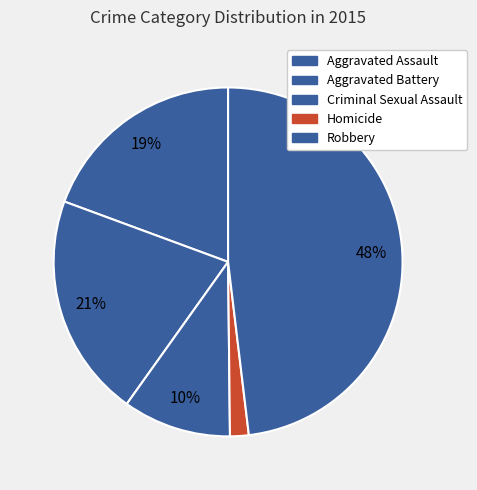

Is there a majority slice in this chart?

No